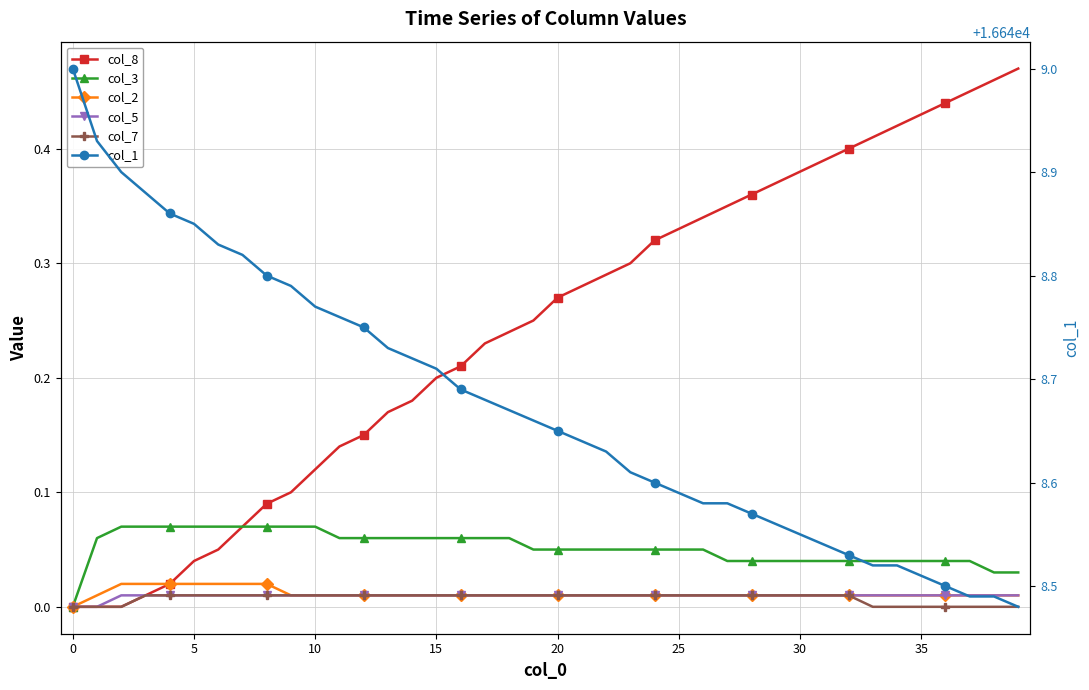

Reading left to right, list all the values displayed in this chart.

col_8: 0.0	0.0	0.0	0.0	0.0	0.0	0.1	0.1	0.1	0.1	0.1	0.1	0.1	0.2	0.2	0.2	0.2	0.2	0.2	0.2	0.3	0.3	0.3	0.3	0.3	0.3	0.3	0.3	0.4	0.4	0.4	0.4	0.4	0.4	0.4	0.4	0.4	0.5	0.5	0.5
col_3: 0.0	0.1	0.1	0.1	0.1	0.1	0.1	0.1	0.1	0.1	0.1	0.1	0.1	0.1	0.1	0.1	0.1	0.1	0.1	0.1	0.1	0.1	0.1	0.1	0.1	0.1	0.1	0.0	0.0	0.0	0.0	0.0	0.0	0.0	0.0	0.0	0.0	0.0	0.0	0.0
col_2: 0.0	0.0	0.0	0.0	0.0	0.0	0.0	0.0	0.0	0.0	0.0	0.0	0.0	0.0	0.0	0.0	0.0	0.0	0.0	0.0	0.0	0.0	0.0	0.0	0.0	0.0	0.0	0.0	0.0	0.0	0.0	0.0	0.0	0.0	0.0	0.0	0.0	0.0	0.0	0.0
col_5: 0.0	0.0	0.0	0.0	0.0	0.0	0.0	0.0	0.0	0.0	0.0	0.0	0.0	0.0	0.0	0.0	0.0	0.0	0.0	0.0	0.0	0.0	0.0	0.0	0.0	0.0	0.0	0.0	0.0	0.0	0.0	0.0	0.0	0.0	0.0	0.0	0.0	0.0	0.0	0.0
col_7: 0.0	0.0	0.0	0.0	0.0	0.0	0.0	0.0	0.0	0.0	0.0	0.0	0.0	0.0	0.0	0.0	0.0	0.0	0.0	0.0	0.0	0.0	0.0	0.0	0.0	0.0	0.0	0.0	0.0	0.0	0.0	0.0	0.0	0.0	0.0	0.0	0.0	0.0	0.0	0.0
col_1: 16649.0	16648.9	16648.9	16648.9	16648.9	16648.8	16648.8	16648.8	16648.8	16648.8	16648.8	16648.8	16648.8	16648.7	16648.7	16648.7	16648.7	16648.7	16648.7	16648.7	16648.7	16648.6	16648.6	16648.6	16648.6	16648.6	16648.6	16648.6	16648.6	16648.6	16648.5	16648.5	16648.5	16648.5	16648.5	16648.5	16648.5	16648.5	16648.5	16648.5